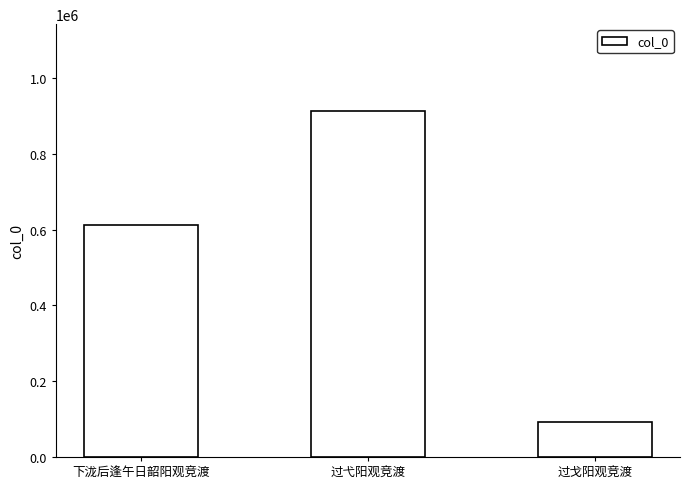

Rank the categories by value from lowest to highest.

过戈阳观竞渡, 下泷后逢午日韶阳观竞渡, 过弋阳观竞渡